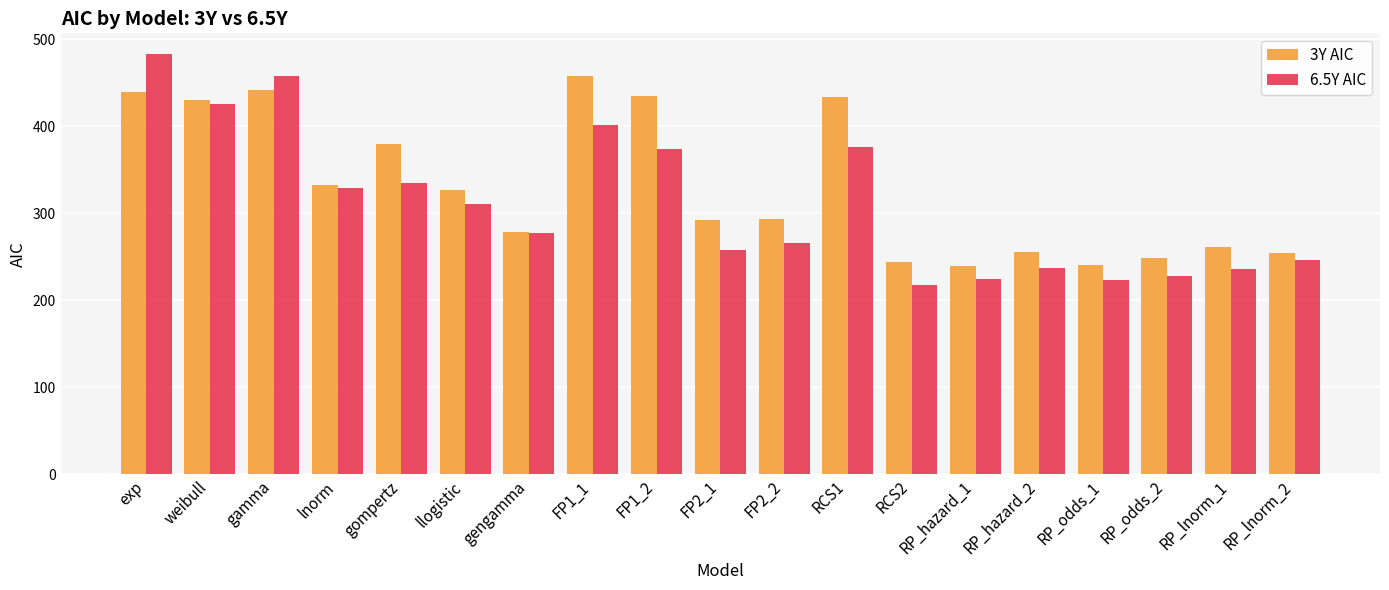

What is the approximate value of 3Y AIC at RP_hazard_1?

239.8